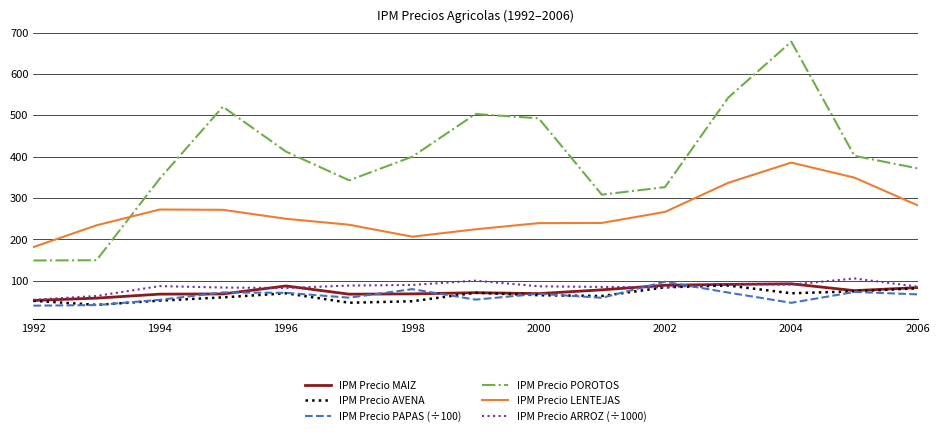

What is the minimum value for IPM Precio LENTEJAS?

181.4